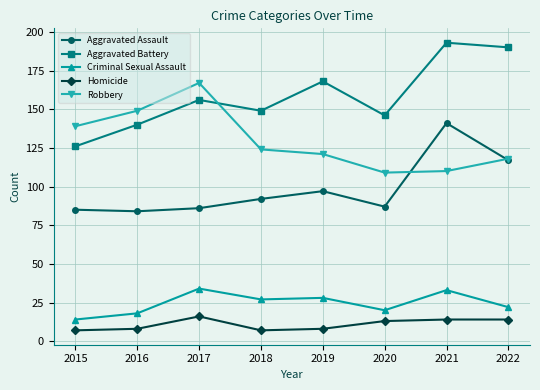

True or false: Aggravated Battery and Aggravated Assault intersect in this chart.

False